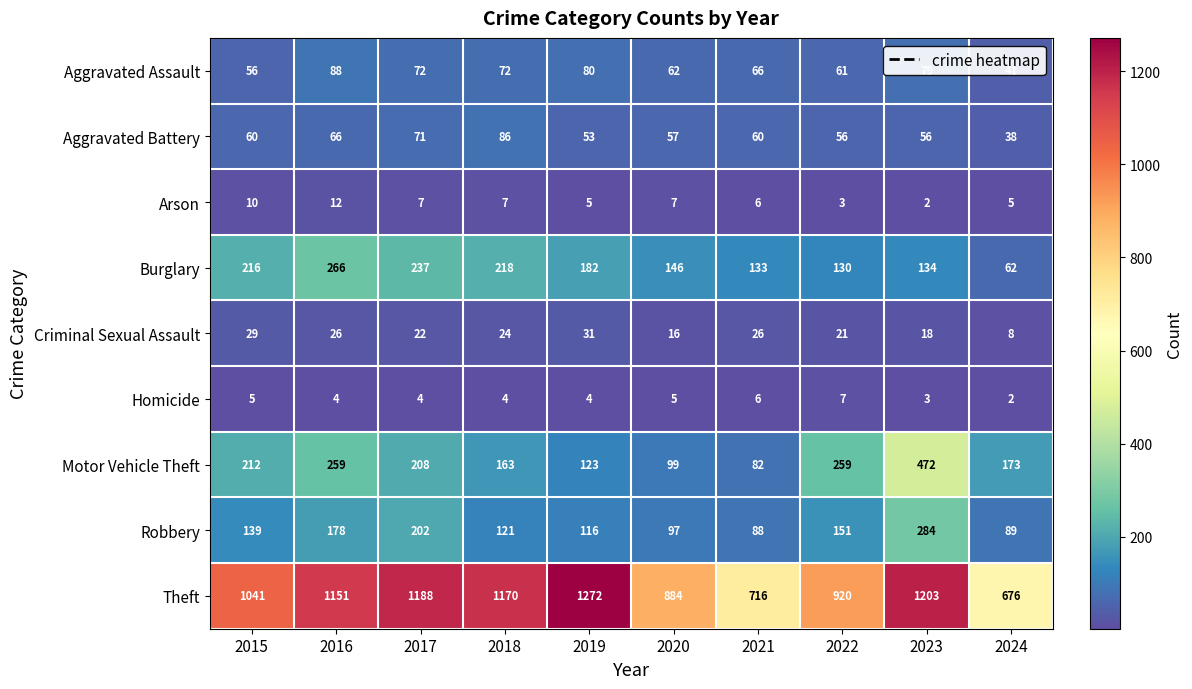

Which category has the highest value in the Homicide series?

2022